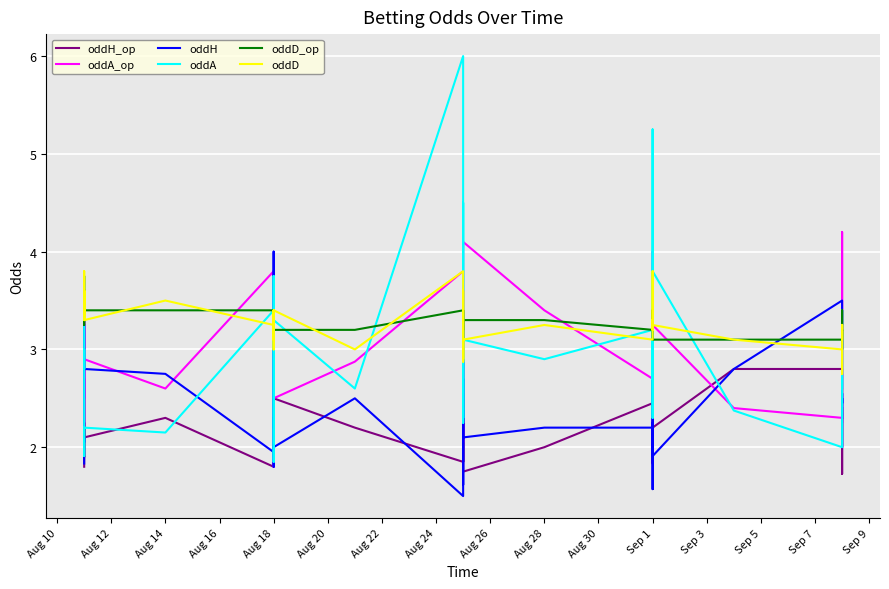

True or false: oddA has a value of 1.2 at Aug 18.

False